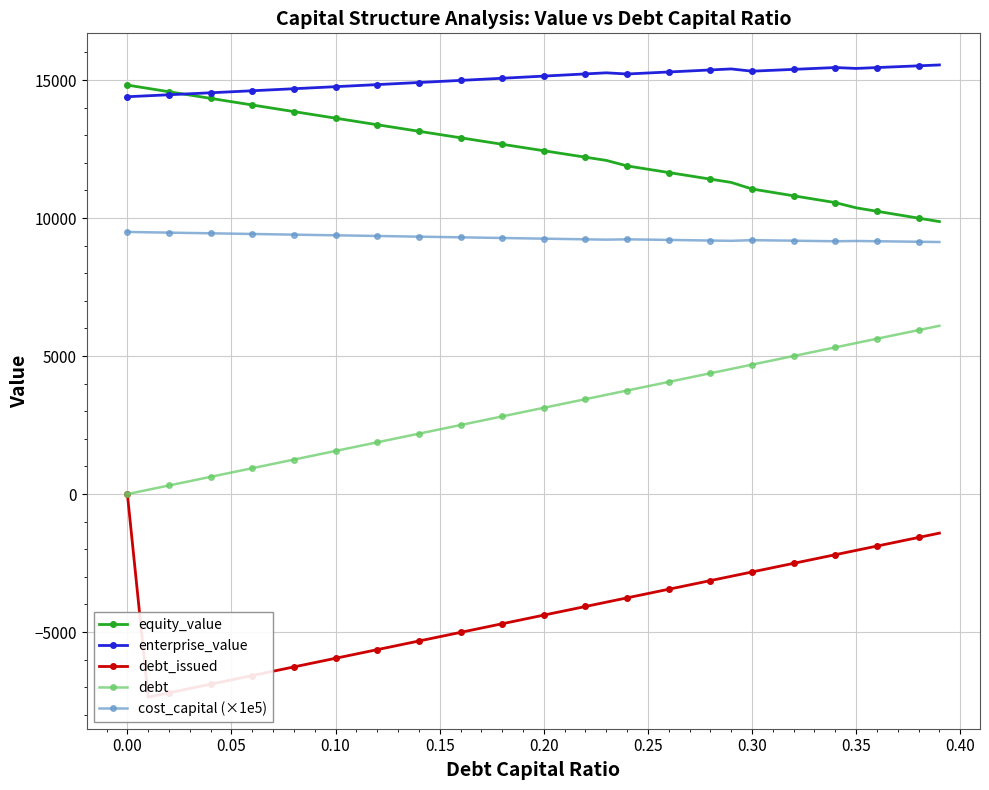

True or false: cost_capital (×1e5) has more than 0 points higher than both neighbors.

True